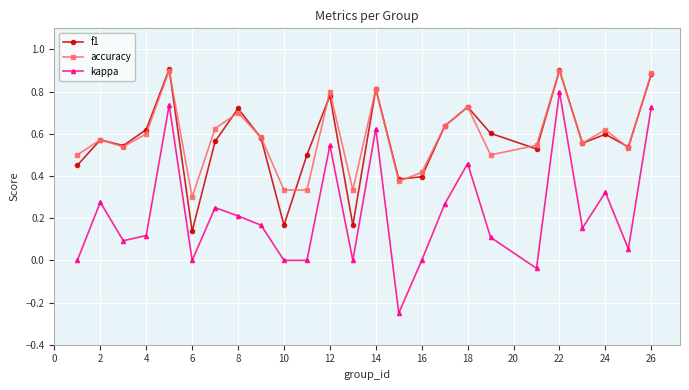

True or false: kappa has more than 0 points higher than both neighbors.

True